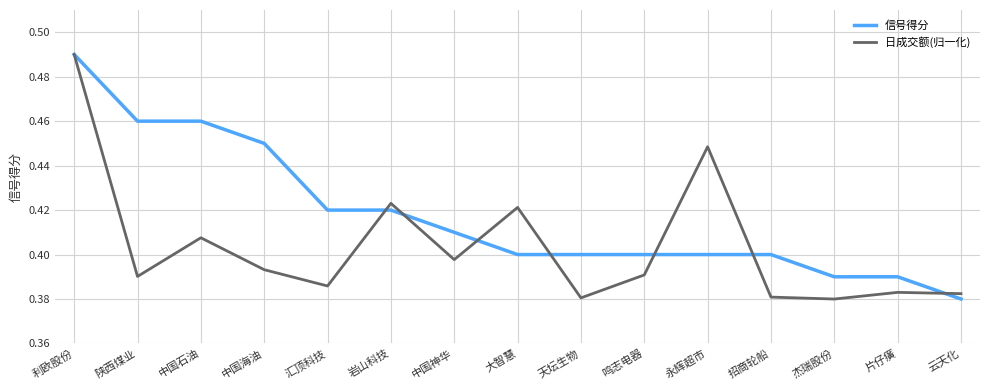

Rank the series at 鸣志电器 from highest to lowest value.

信号得分, 日成交额(归一化)